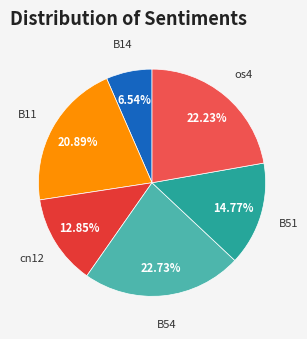

Count the number of slices in the pie.

6